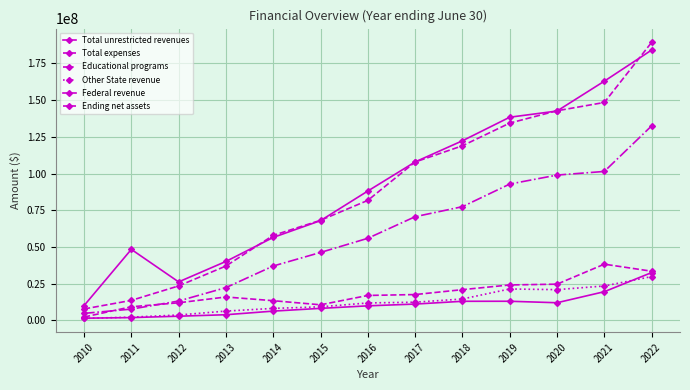

How many lines are shown in the chart?

6